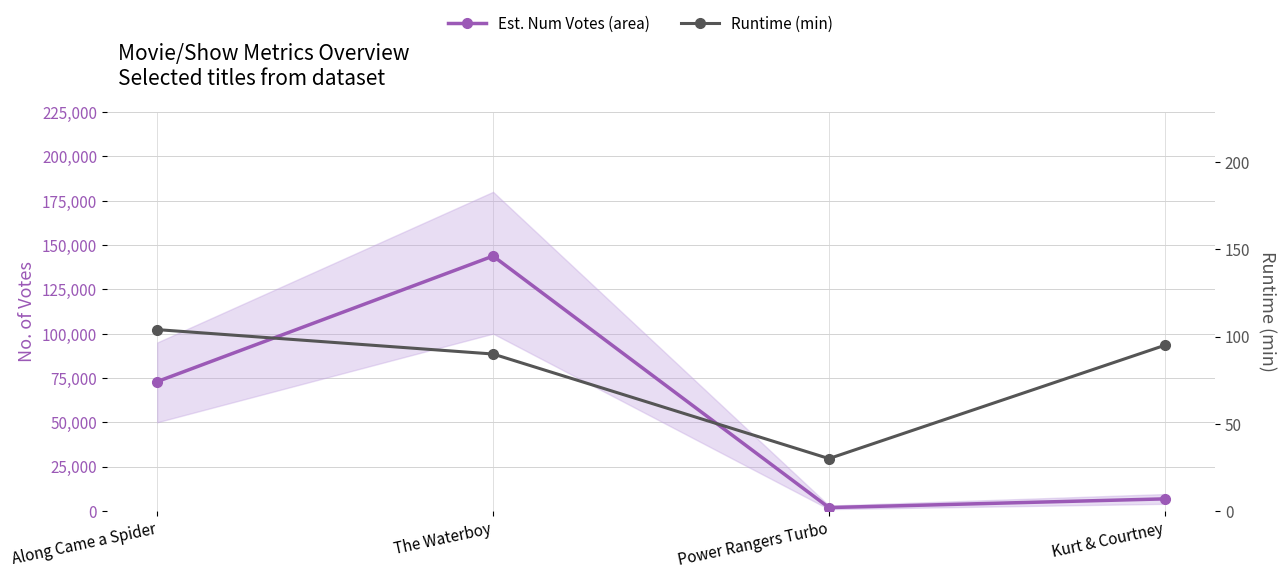

Does the chart display data point markers on the line(s)?

Yes